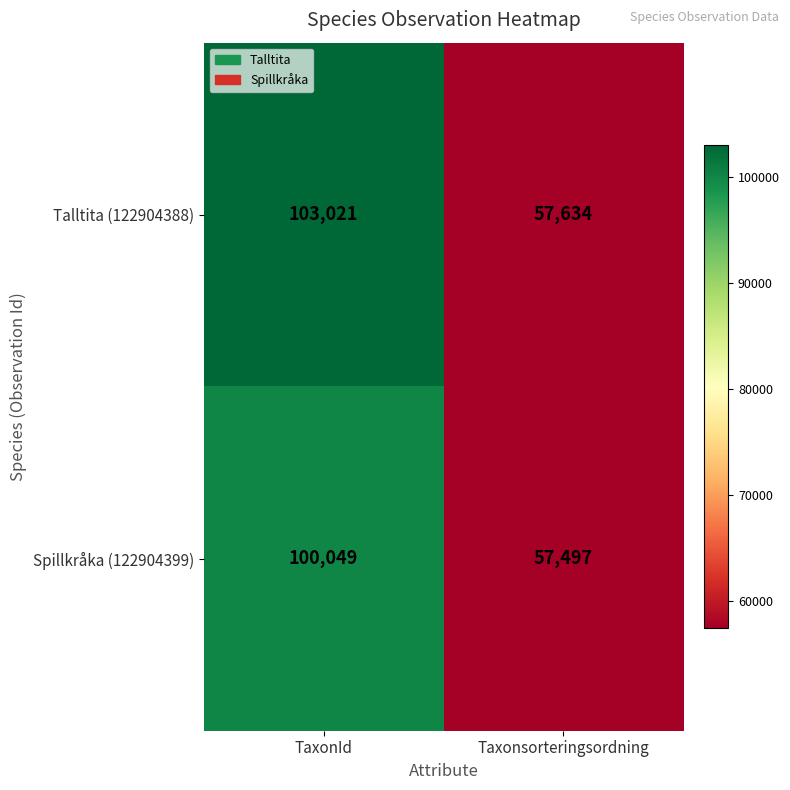

The value of Talltita (122904388) at TaxonId is 103021. True or false?

True